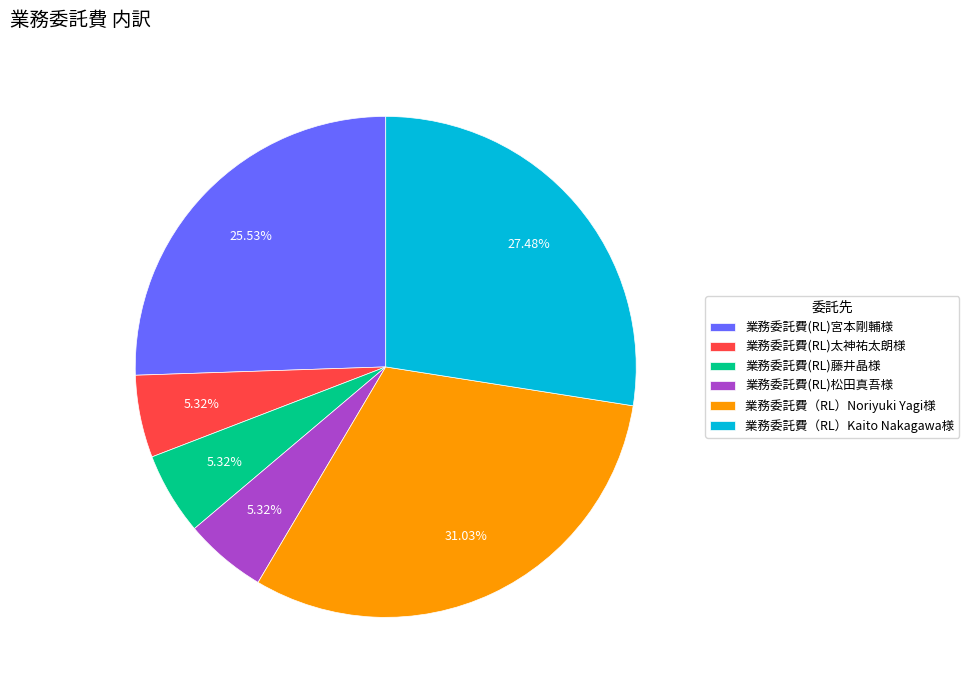

Combined, do 業務委託費(RL)藤井晶様 and 業務委託費(RL)宮本剛輔様 account for over 50%?

No